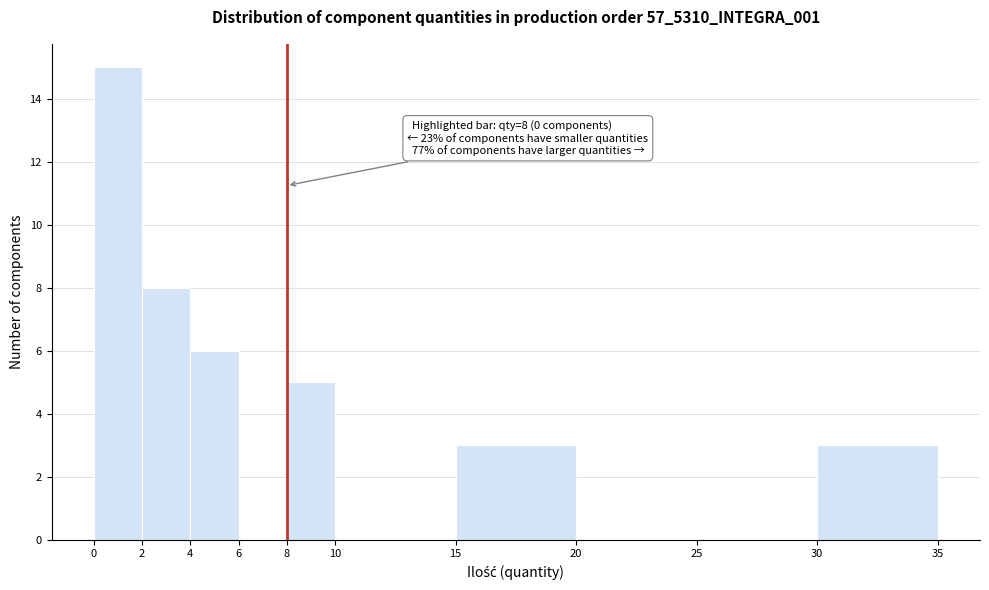

Which range on the x-axis has the tallest bar?

0 to 2